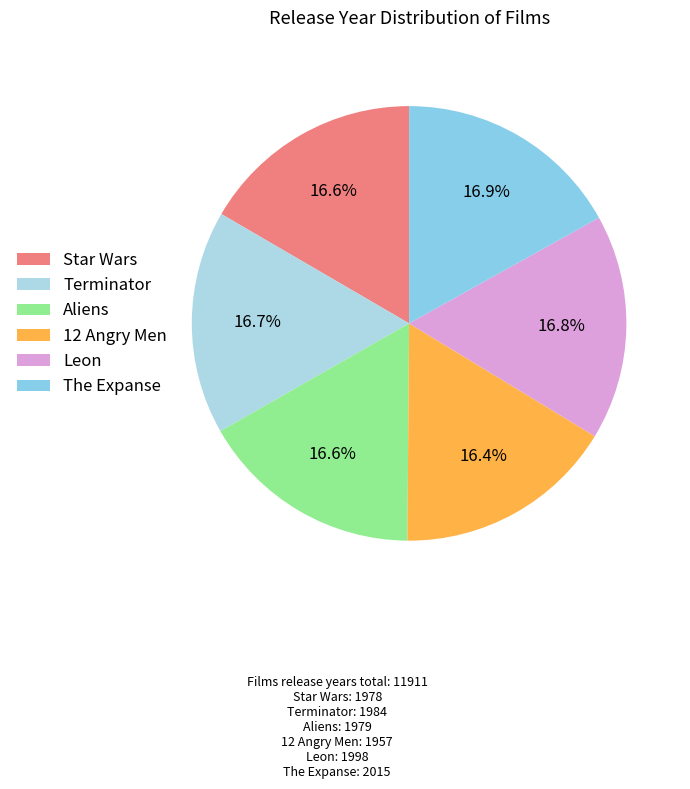

How many segments does this pie chart have?

6